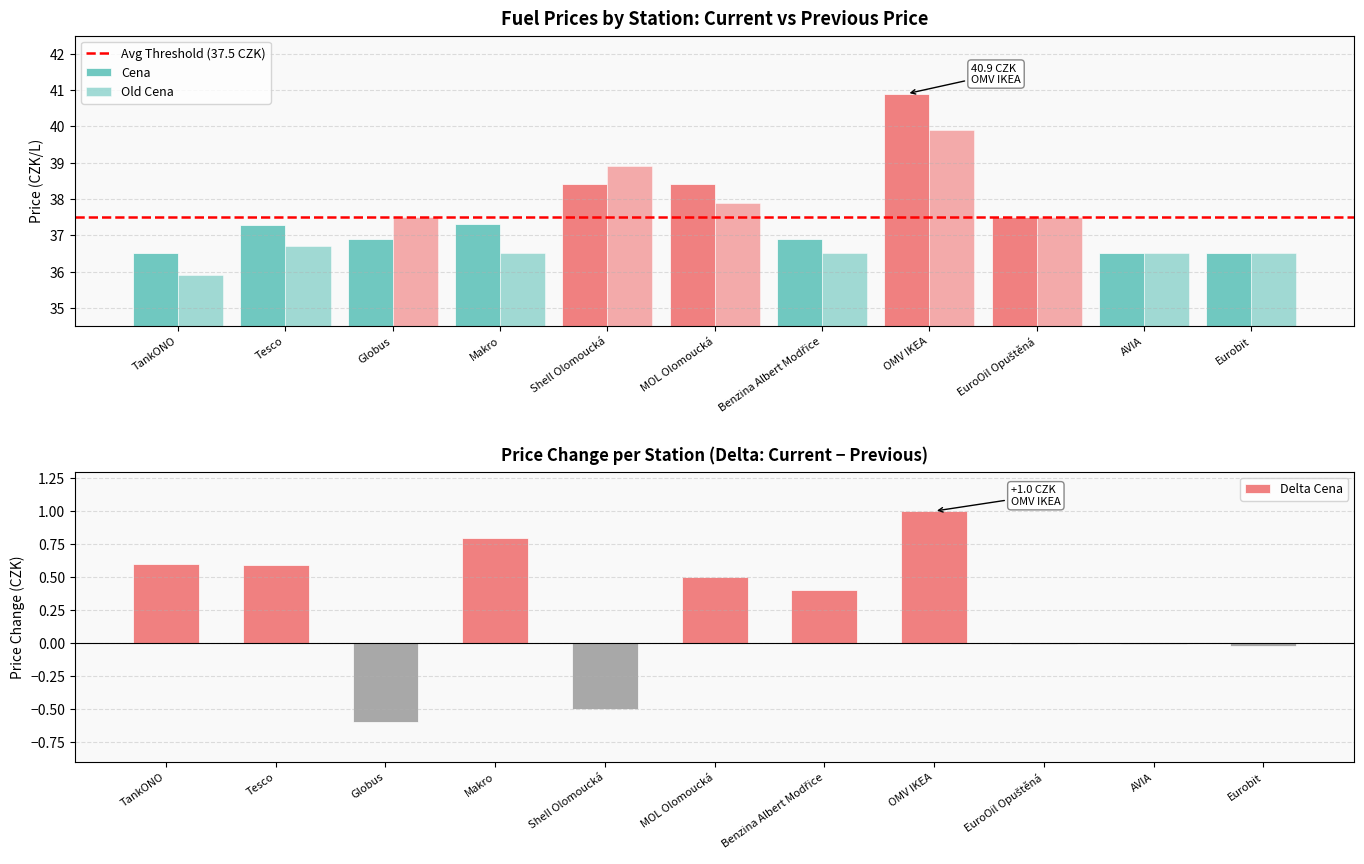

The value of Delta Cena at Eurobit is -0.0. True or false?

False